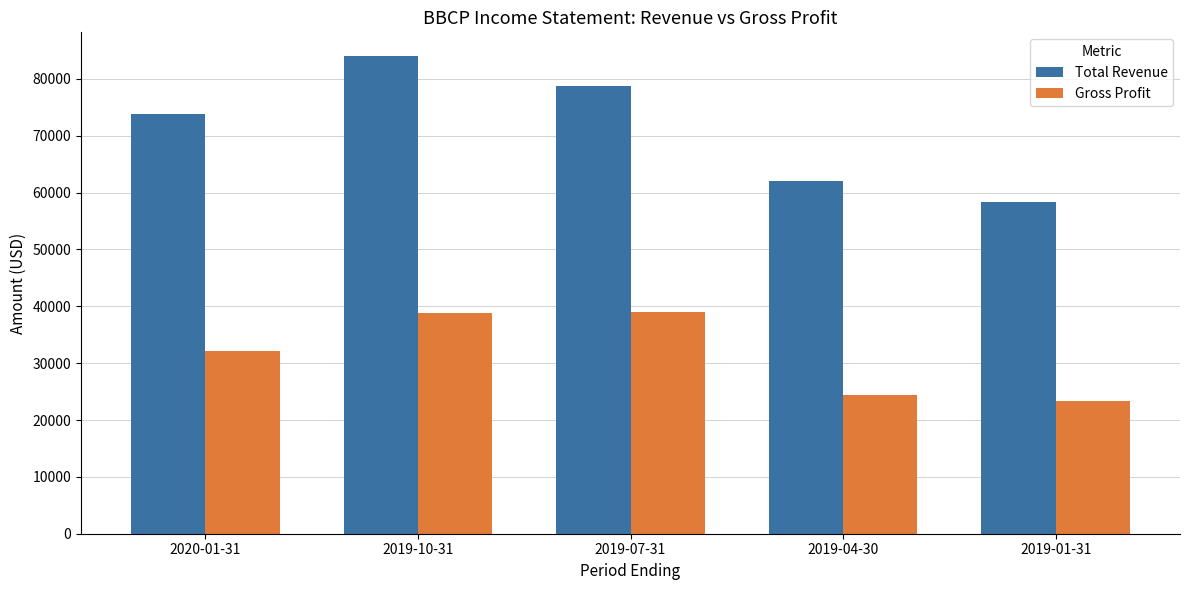

What is the sum of all Total Revenue values?

357000